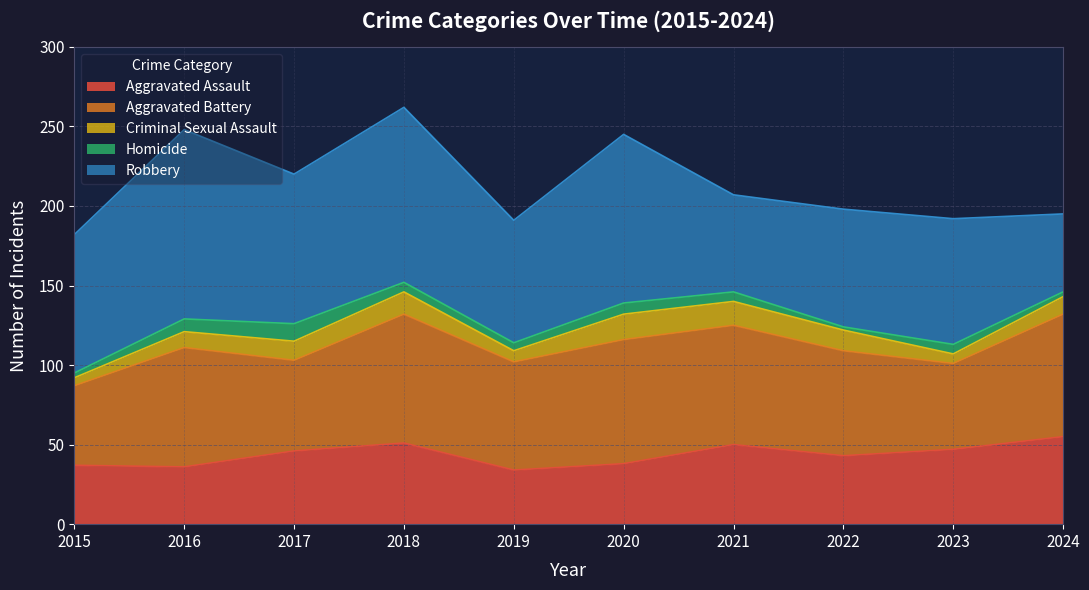

How many values in the Homicide series exceed 6?

3